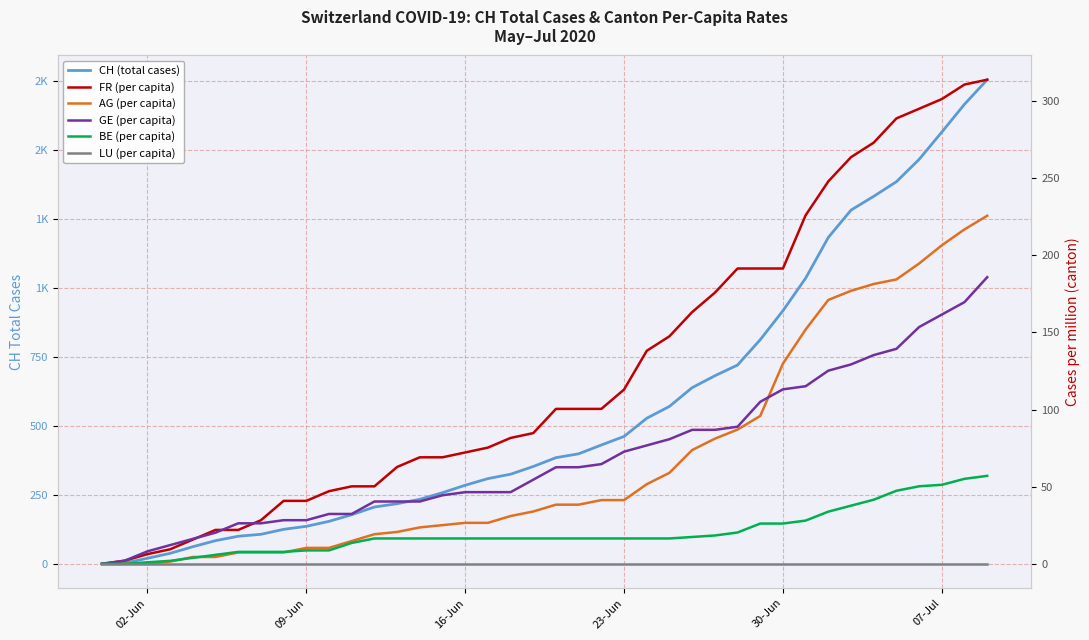

How many positive values does the GE (per capita) series have?

39